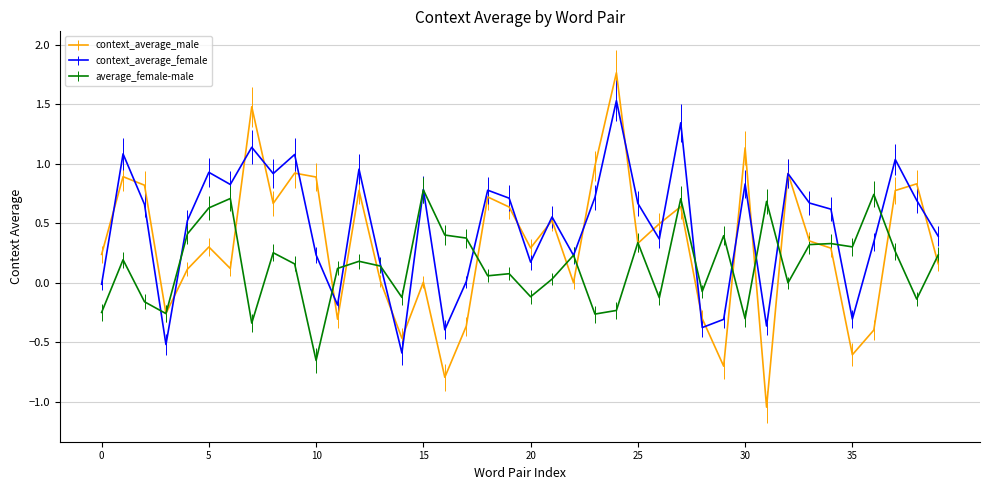

How many categories are shown in the chart?

40